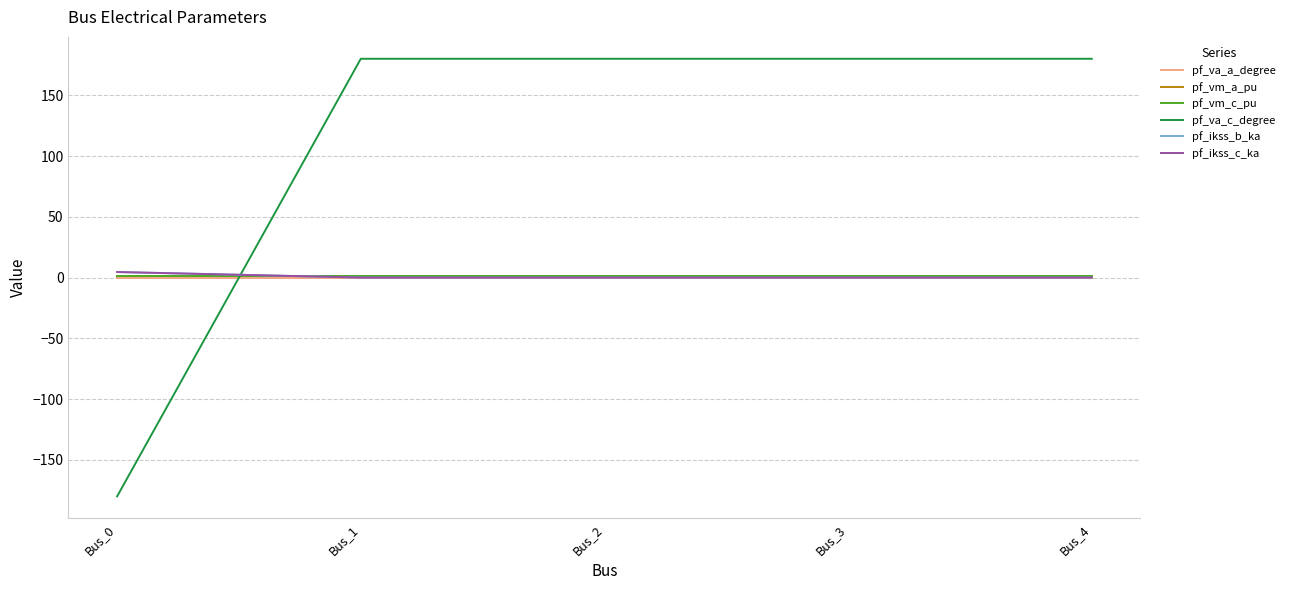

Which has a higher value, Bus_0 or Bus_4?

Bus_4